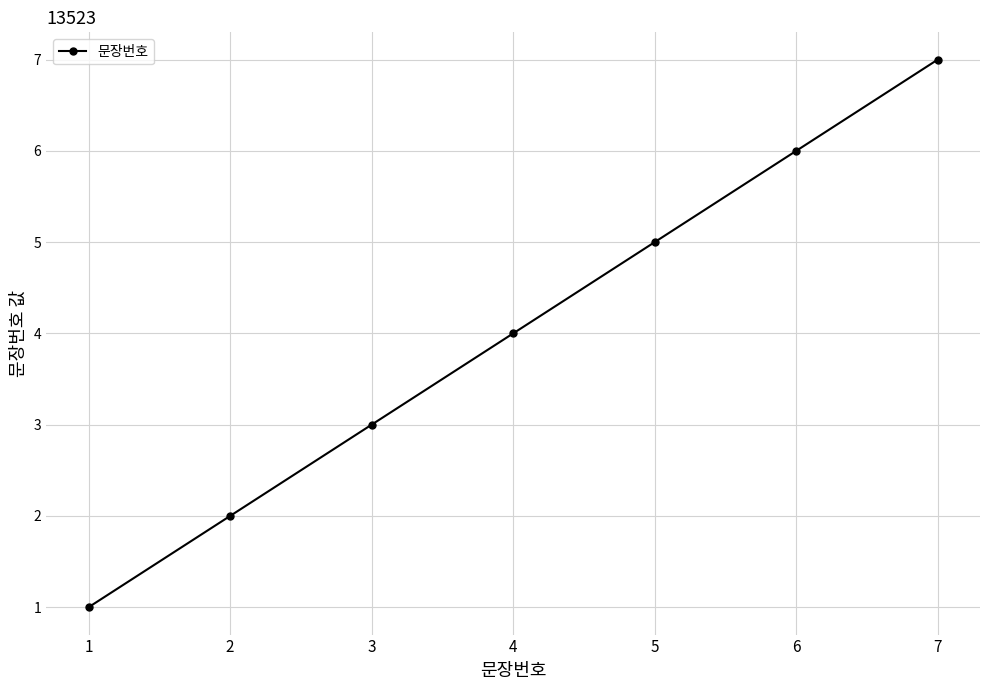

What is the ratio of the value at 2 to the value at 4?

0.5